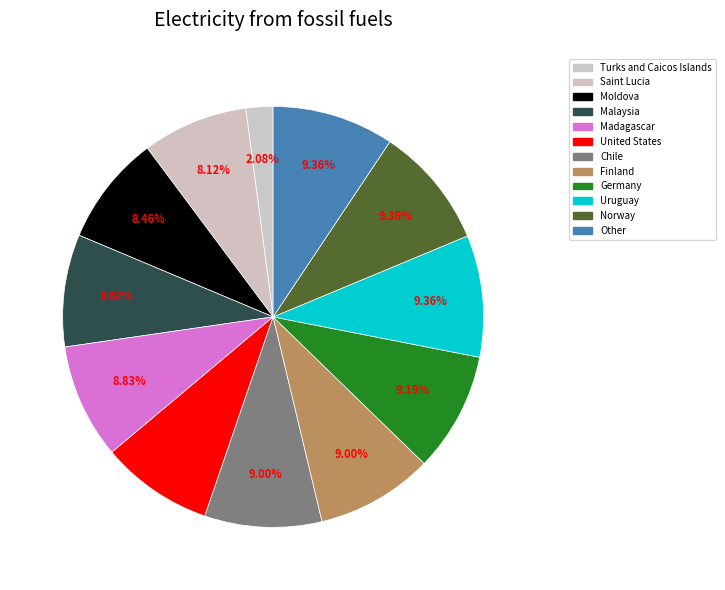

How many slices are in this pie chart?

12